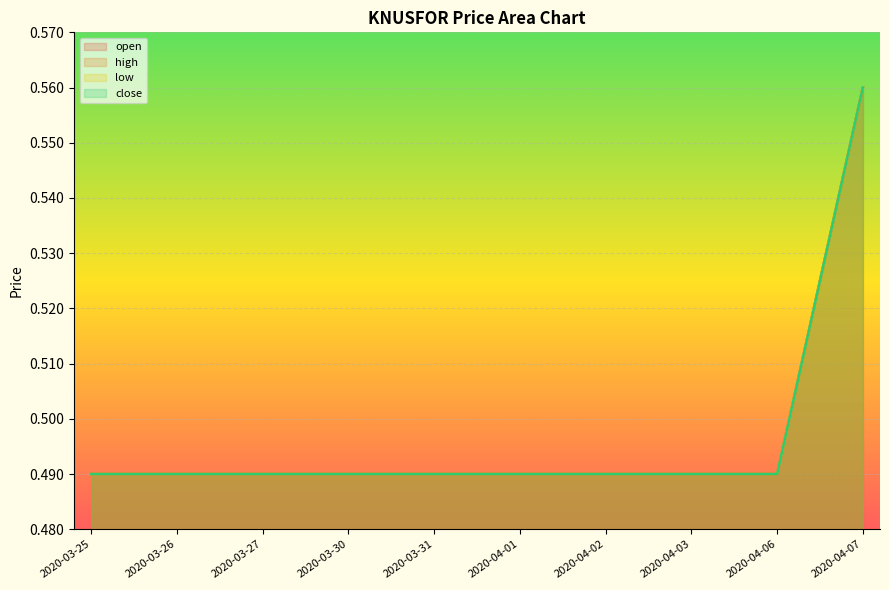

The value of high at 2020-04-07 is 0.6. True or false?

True